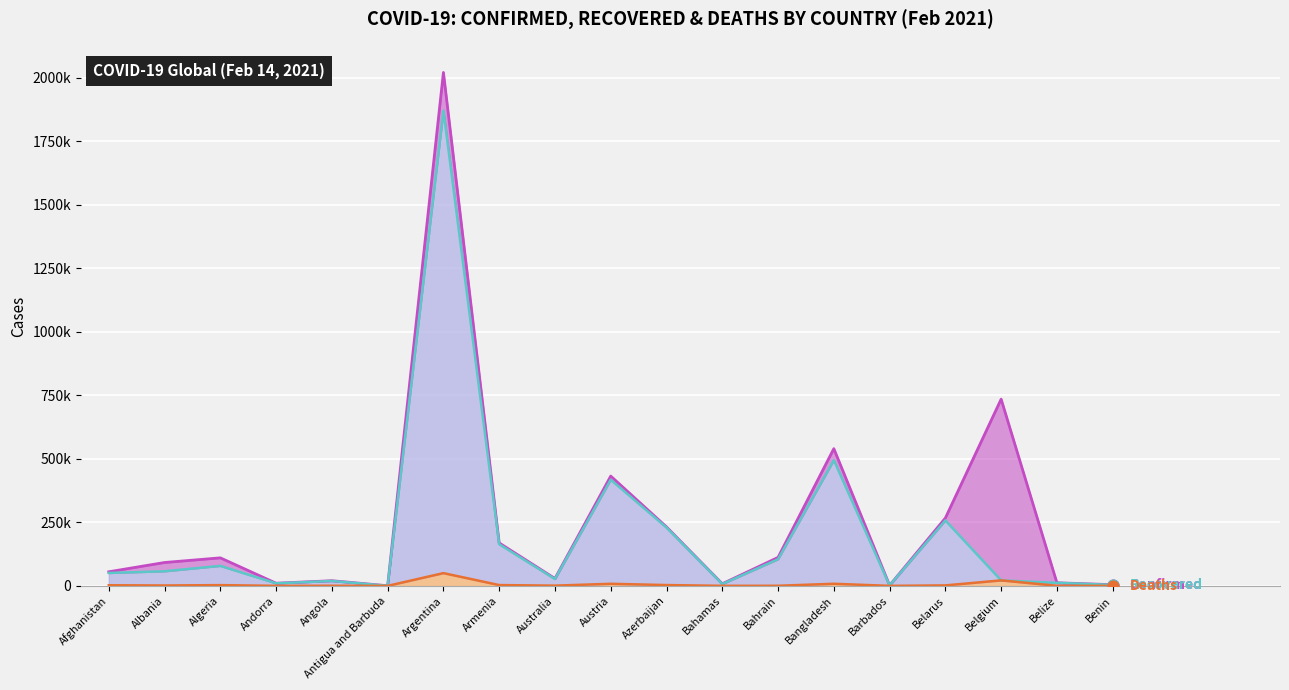

What is the total value across all series at Armenia?

336244